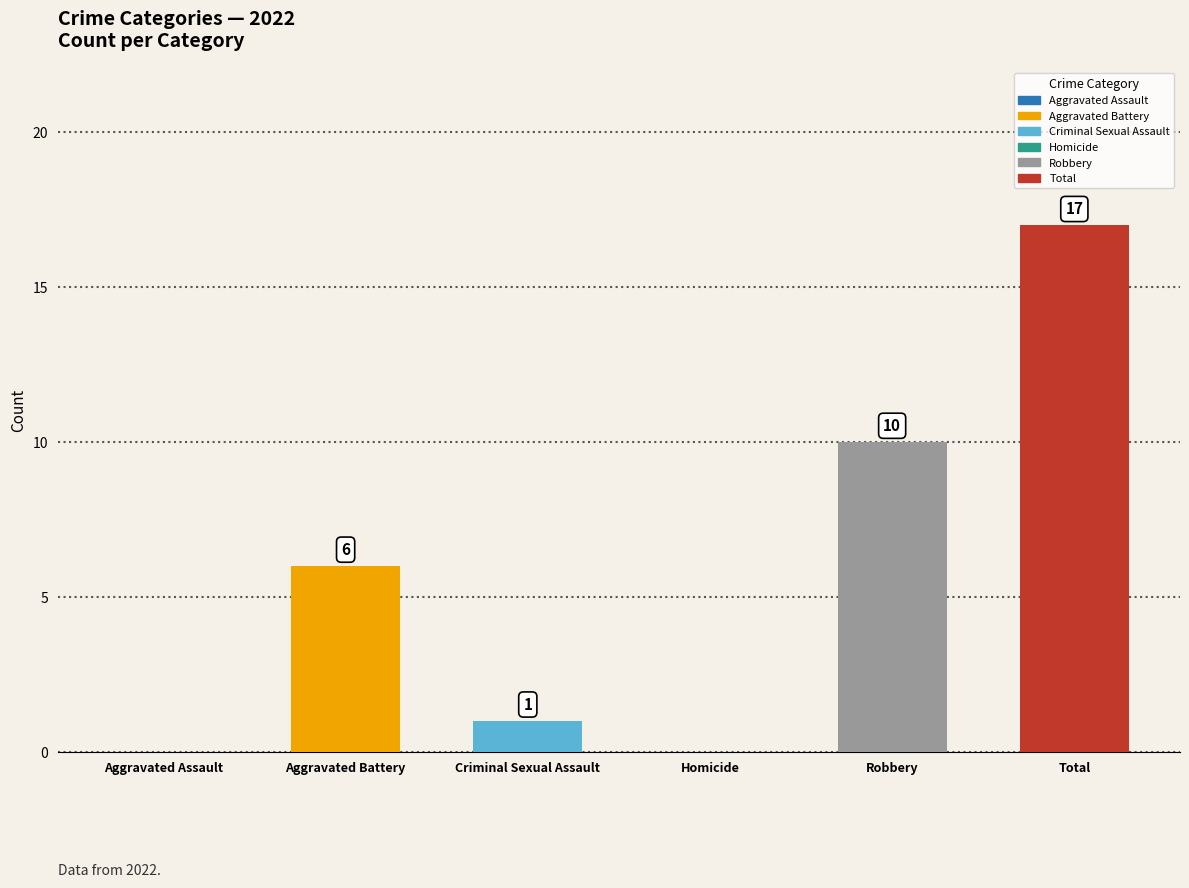

Between Criminal Sexual Assault and Aggravated Battery, which is larger?

Aggravated Battery